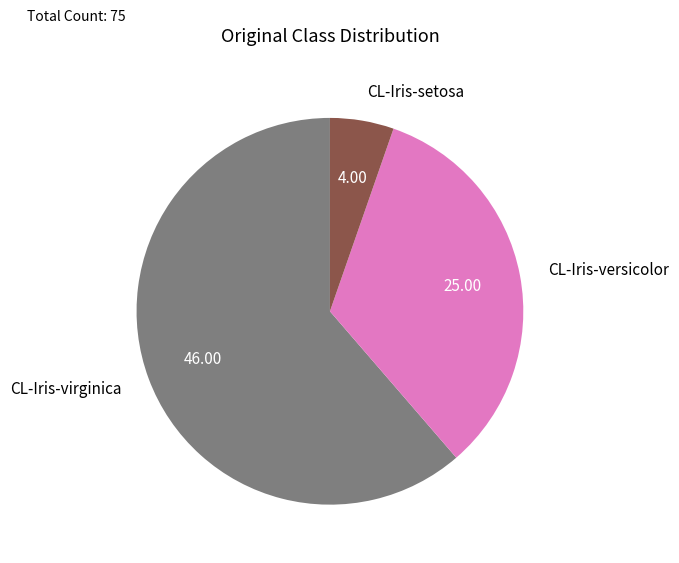

How many slices are in this pie chart?

3